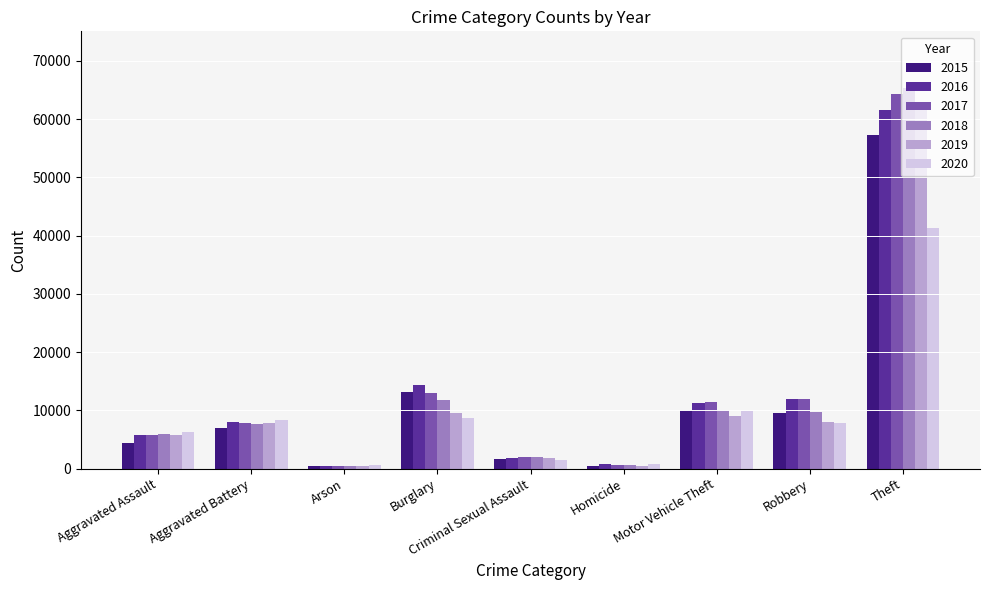

What is the approximate value of 2019 at Criminal Sexual Assault, to the nearest 100?

1900